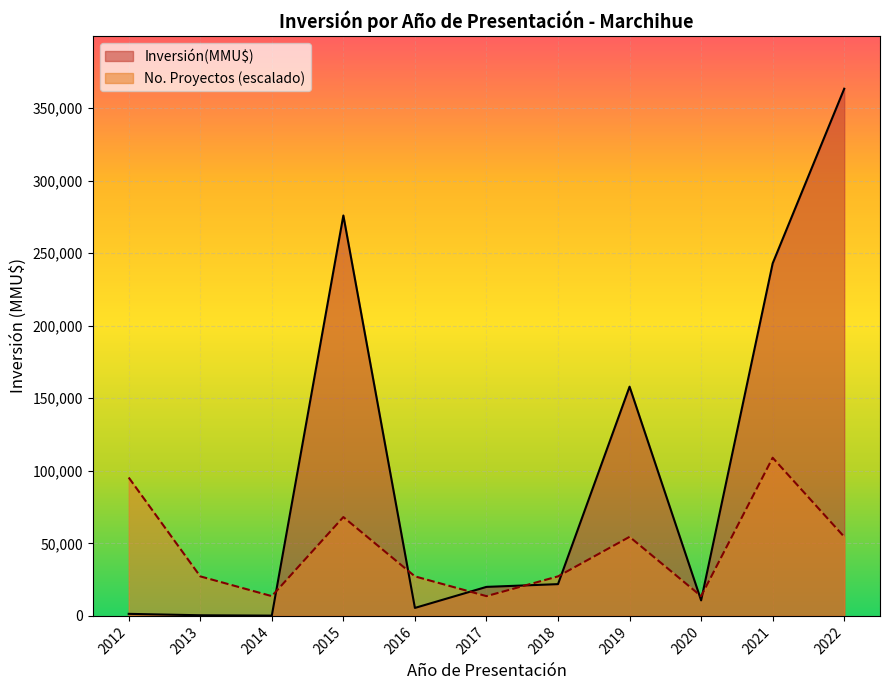

True or false: Count and Inversión(MMU$) cross at least once.

True